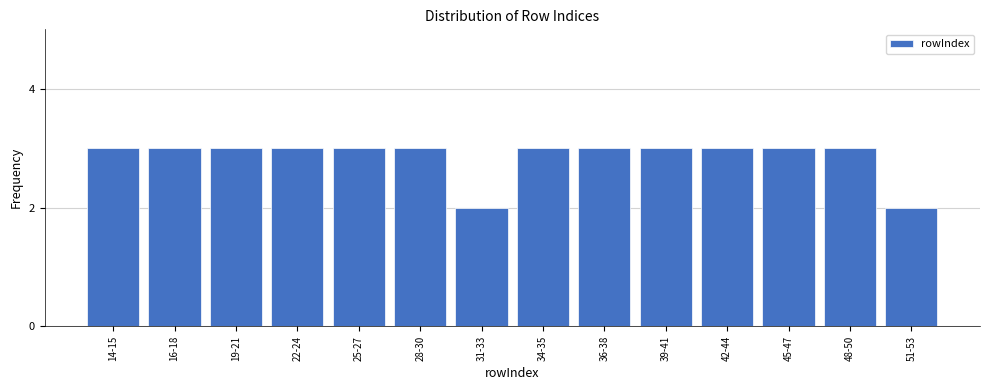

Reading left to right, what are all the values shown in this chart?

3	3	3	3	3	3	2	3	3	3	3	3	3	2